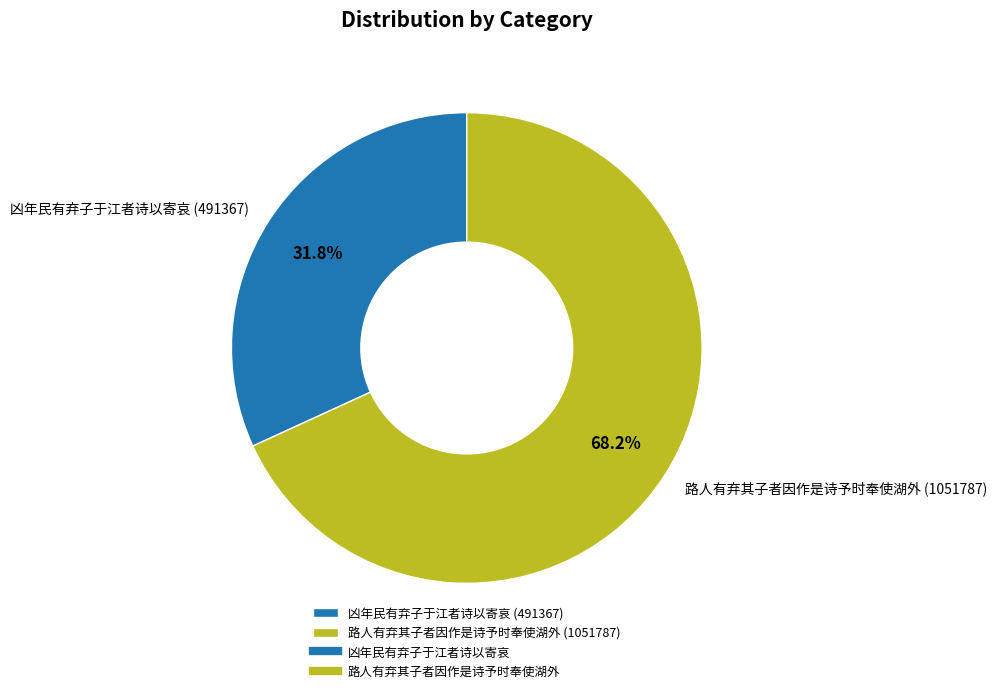

Do 路人有弃其子者因作是诗予时奉使湖外 and 凶年民有弃子于江者诗以寄哀 together represent more than half of the pie?

Yes